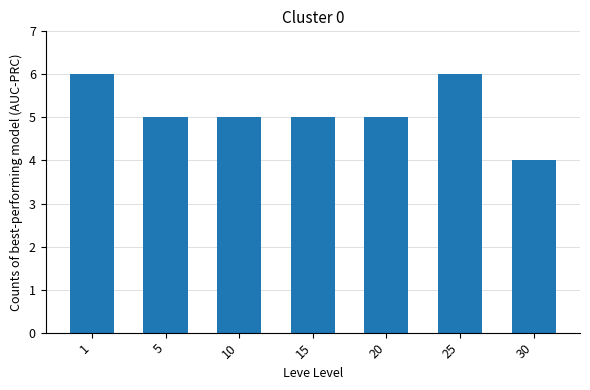

What is the change in value from 5 to 30?

-1